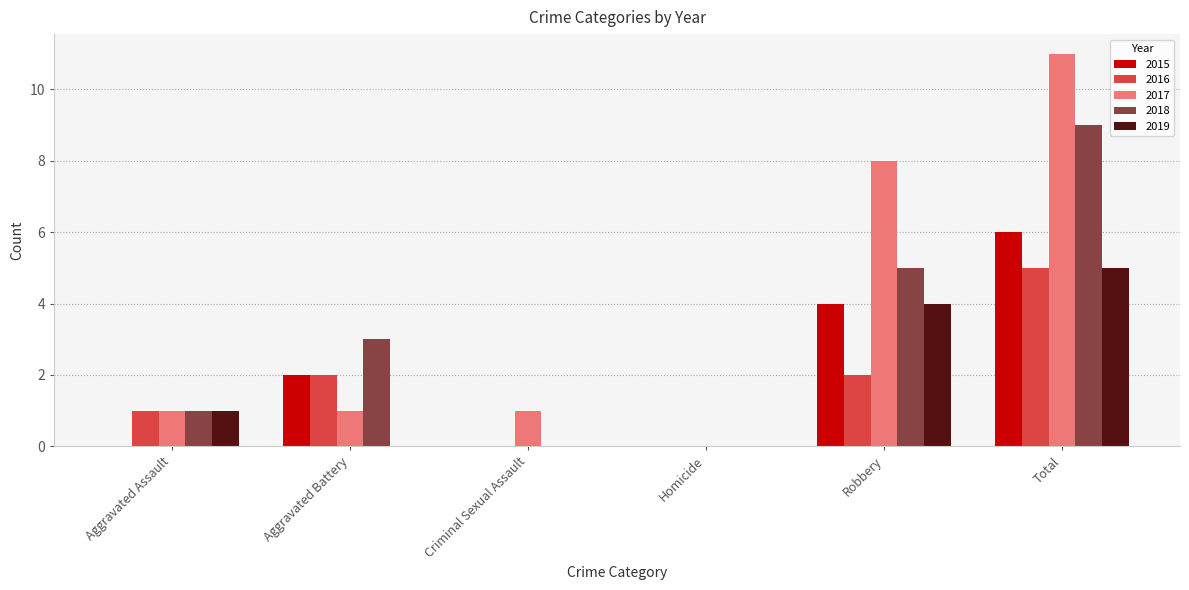

Are the bars horizontal?

No